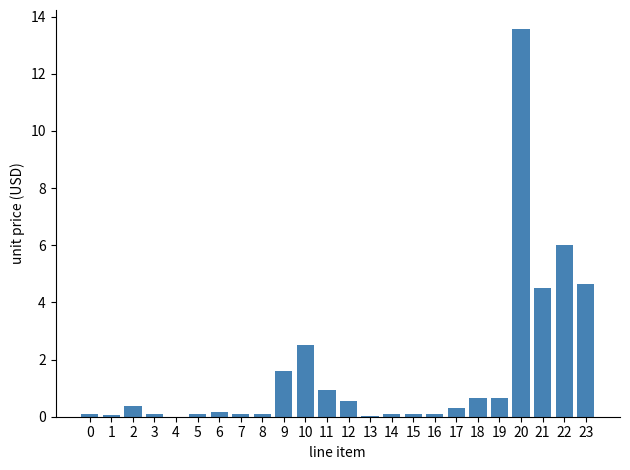

Which label corresponds to the largest value in the chart?

20